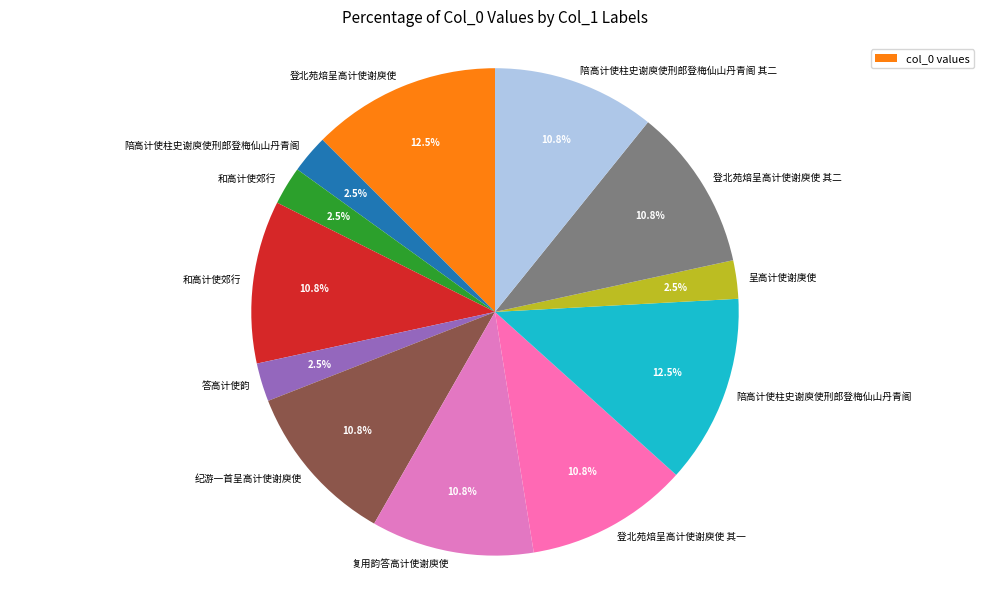

To the nearest percent, what is the difference between the largest and smallest slice percentages?

10%